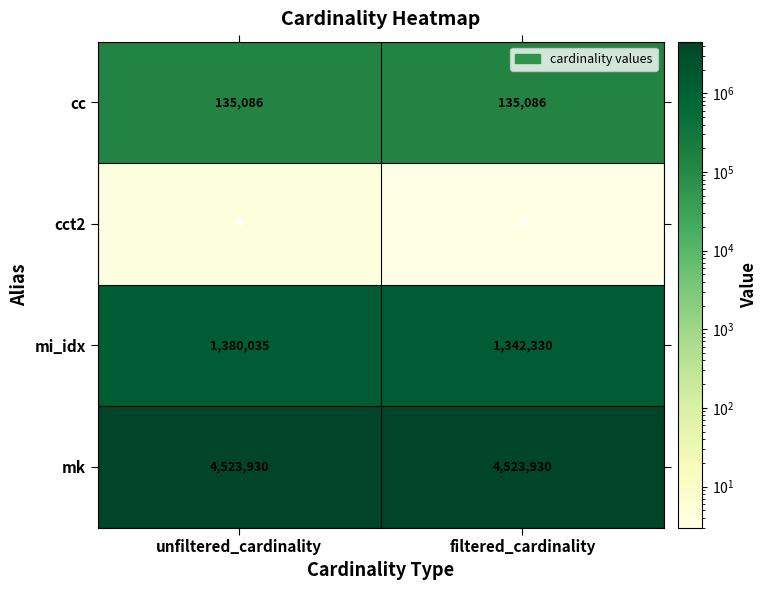

True or false: mk has a value of 4523930 at unfiltered_cardinality.

True